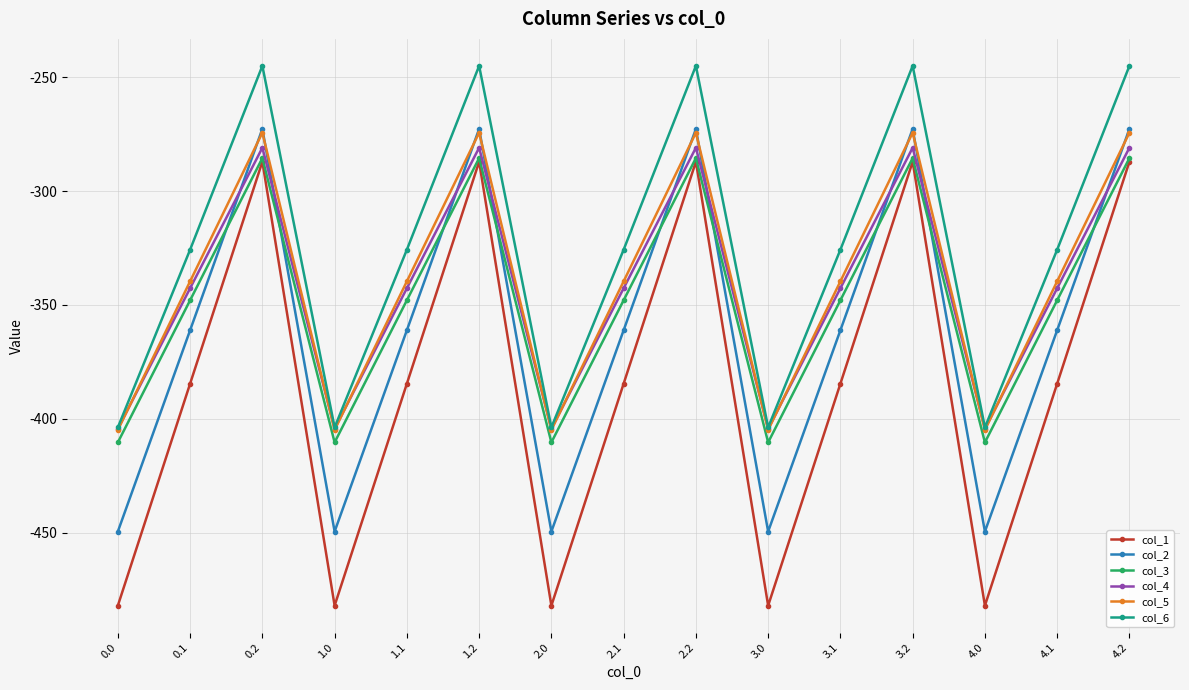

Which series has the widest spread of values?

col_1